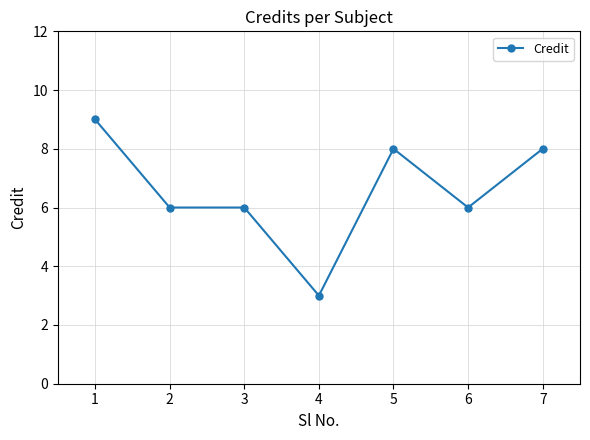

Approximately how many times larger is the value at 1 compared to 3?

1.5